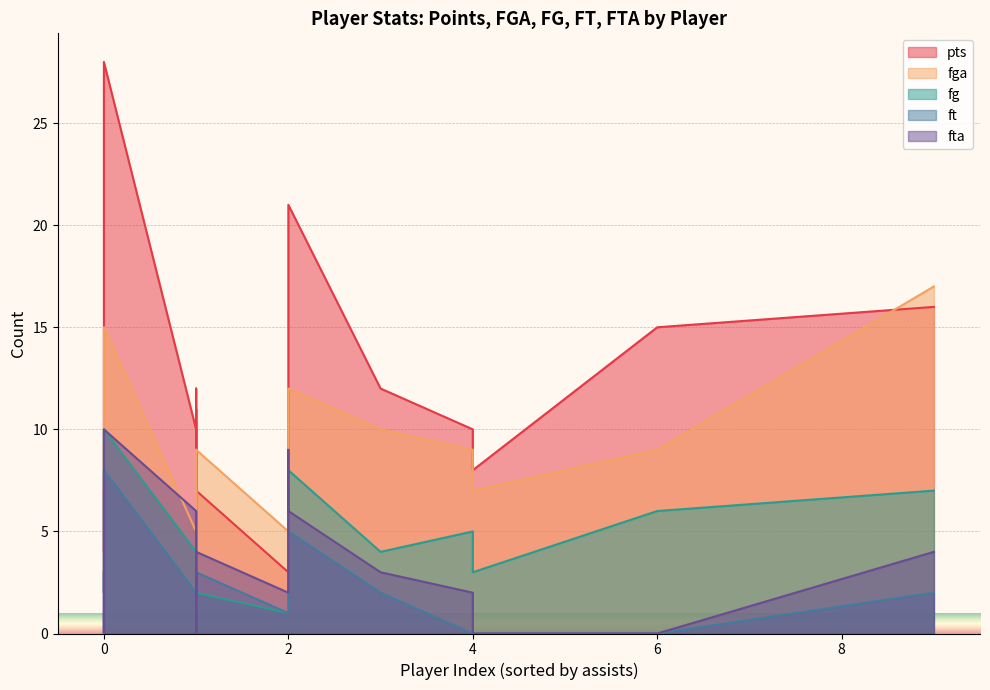

How many interior local valleys does the ft series have?

4